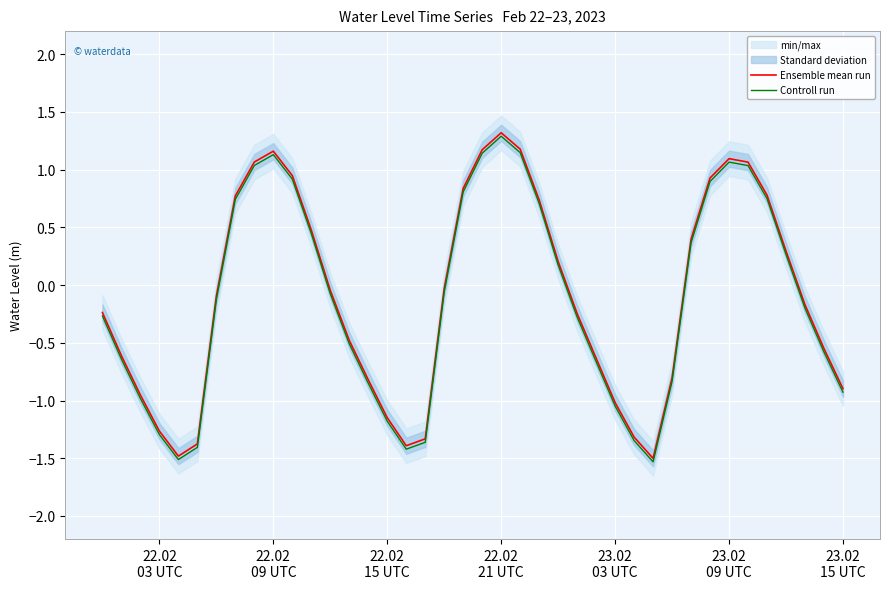

What is the lowest value of the Controll run series?

-1.5